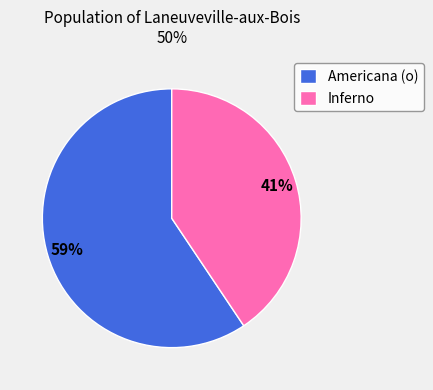

Which category has the biggest portion of the pie?

Americana (o)